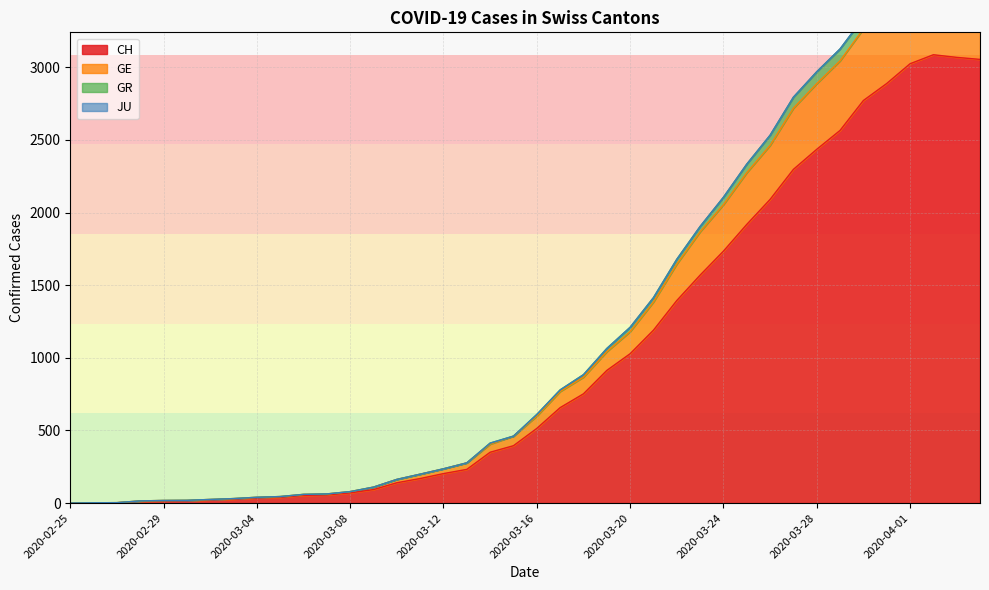

What position from the left is 2020-03-14?

19